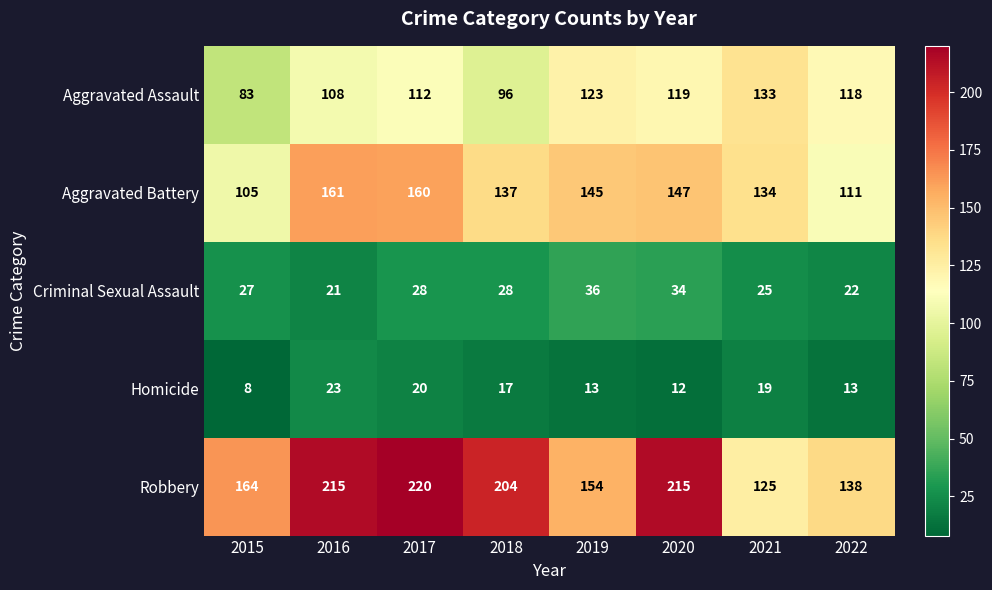

Is it true that Homicide equals 17 at 2018?

True